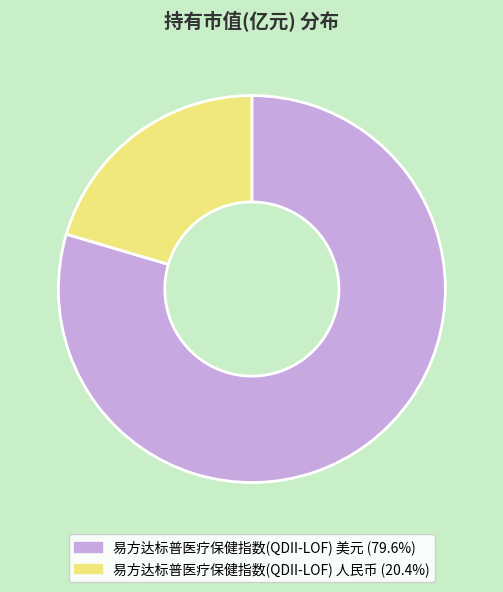

Rank the categories by value from lowest to highest.

易方达标普医疗保健指数(QDII-LOF) 人民币, 易方达标普医疗保健指数(QDII-LOF) 美元